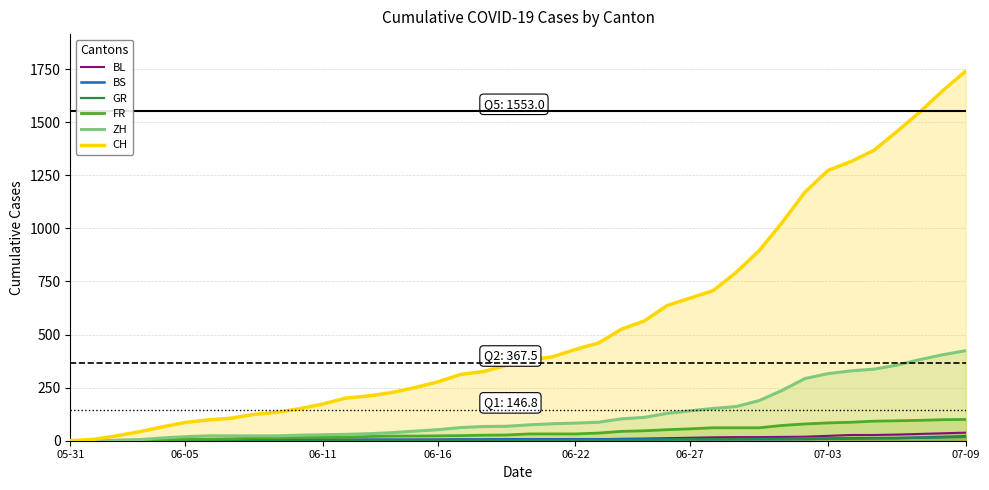

True or false: CH and ZH intersect in this chart.

False